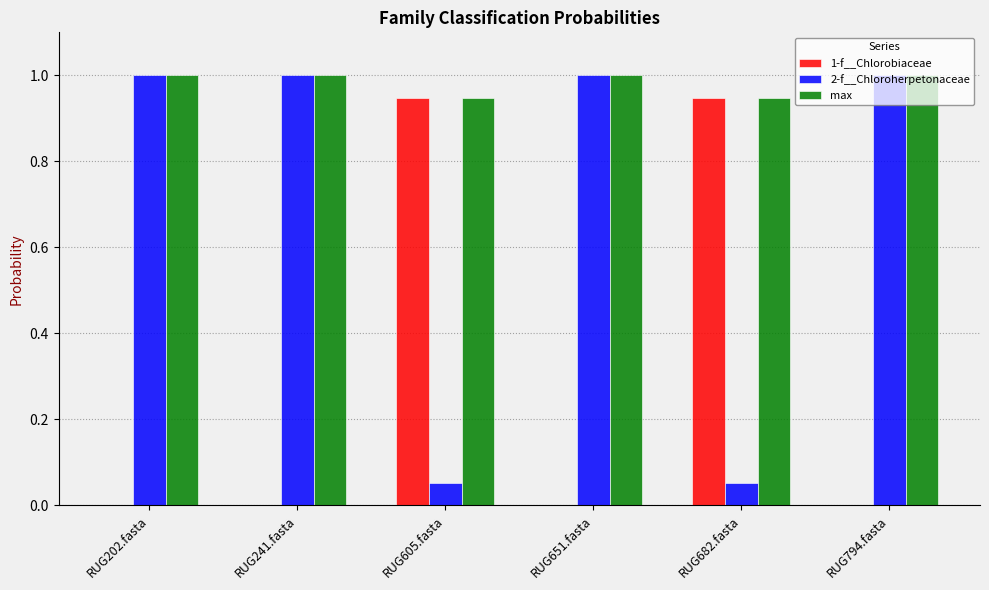

What is the total value across all series at RUG651.fasta?

2.0